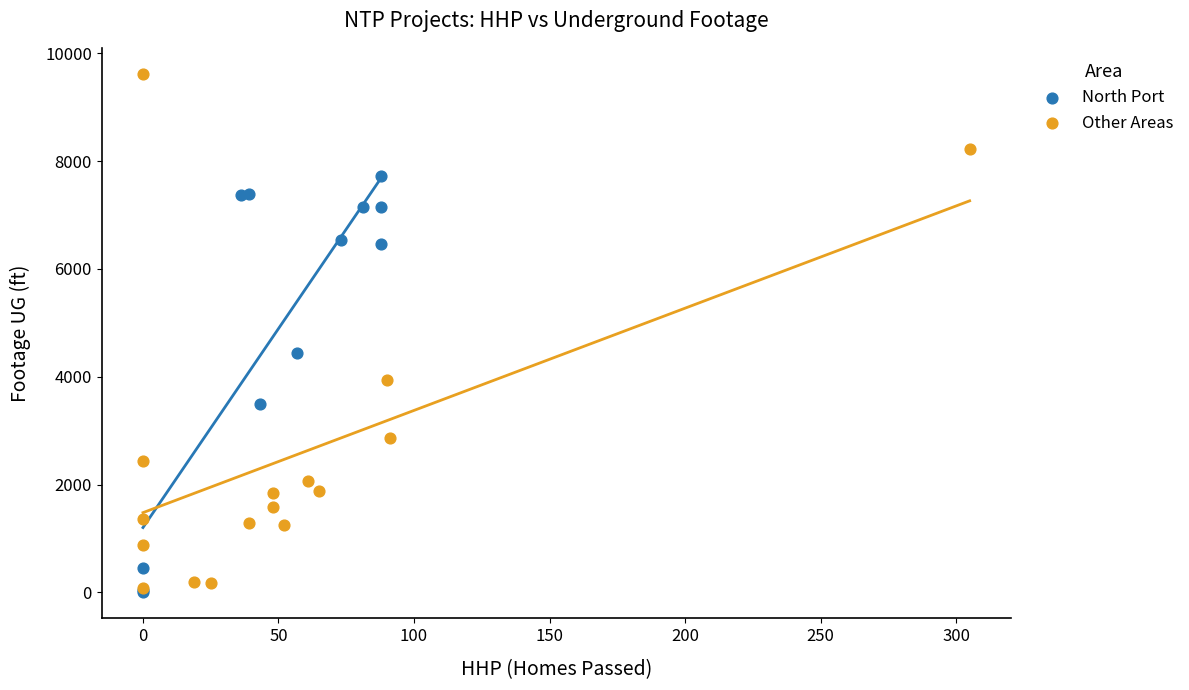

Which series has the largest Y range (max minus min)?

Other Areas